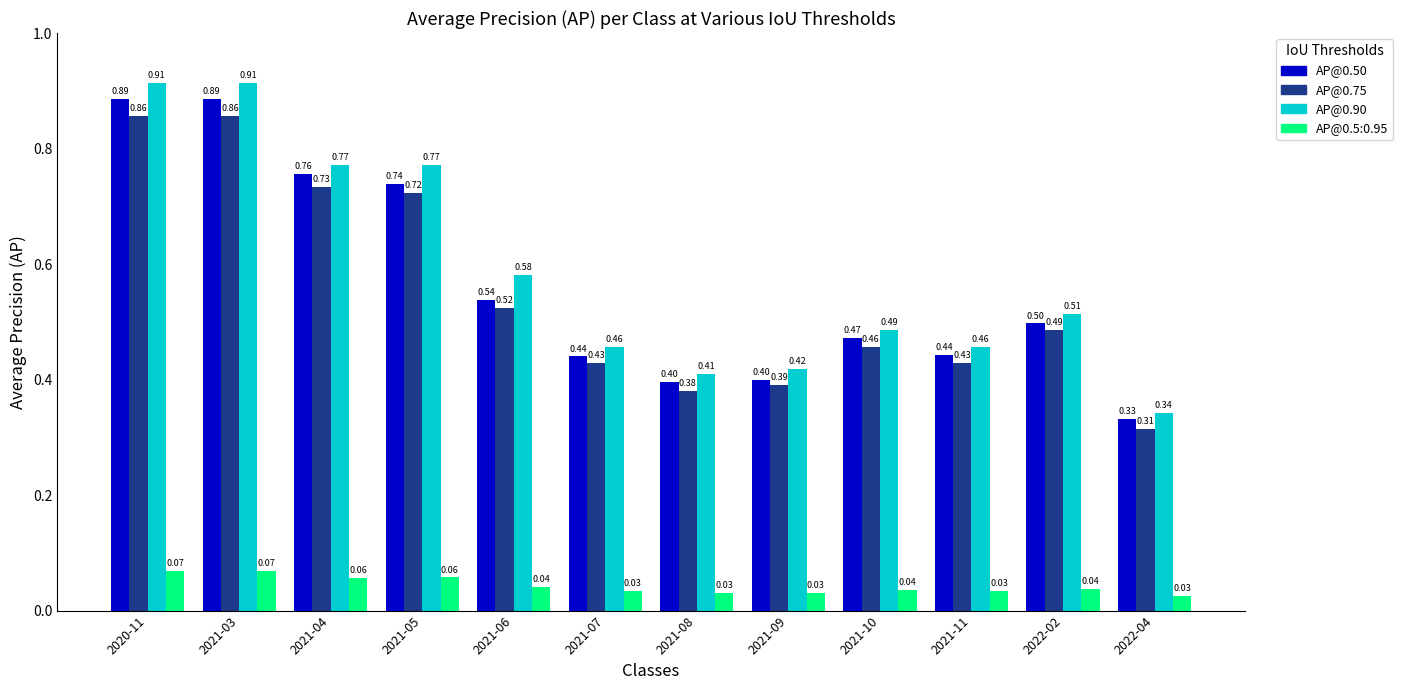

What position from the right is 2021-09?

5